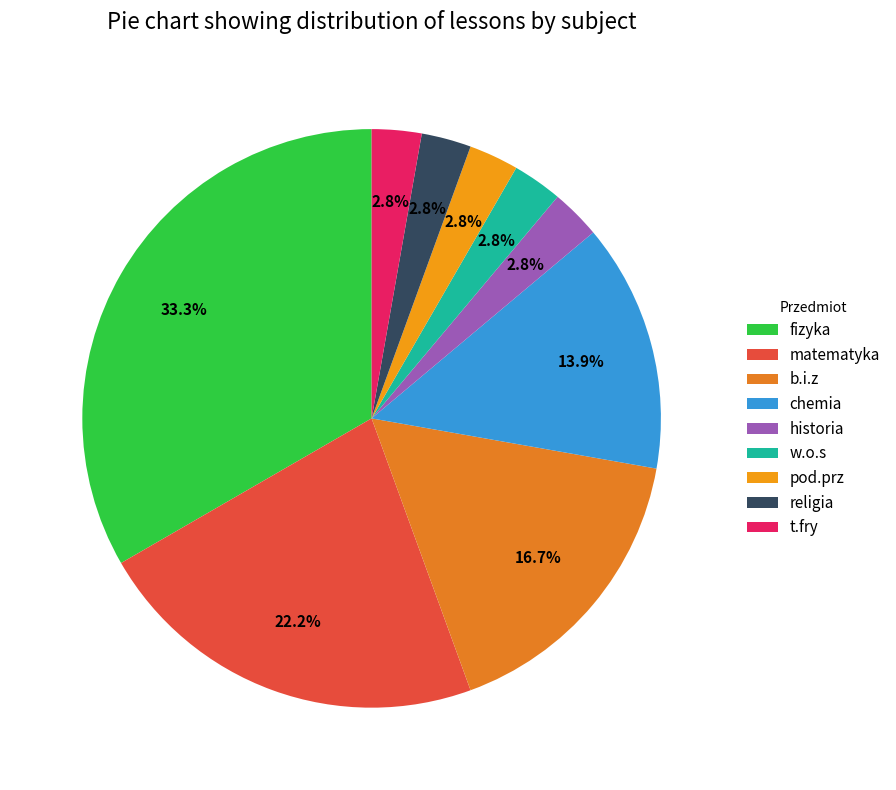

True or false: fizyka accounts for 42% of the total.

False